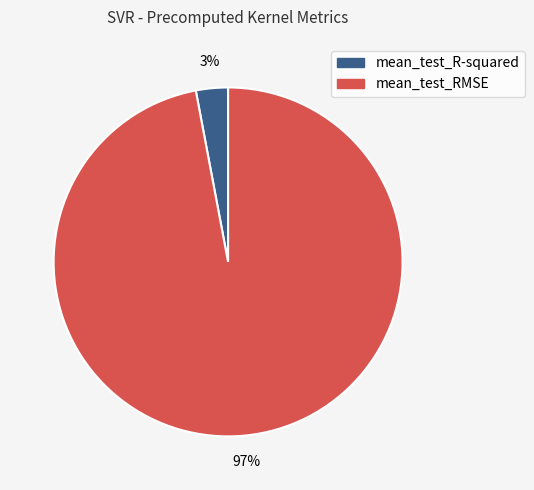

Is it true that mean_test_RMSE is 97% of the pie?

True